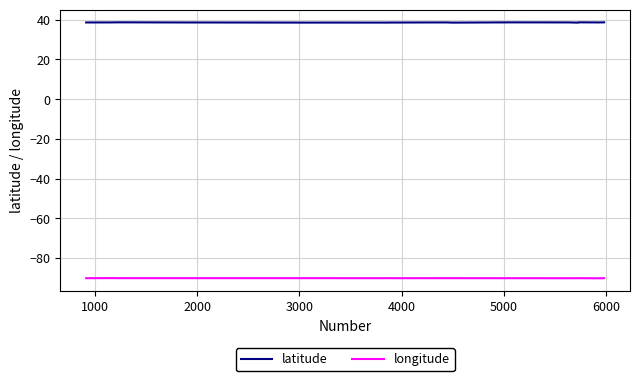

List the series in order of their overall mean, highest first.

latitude, longitude